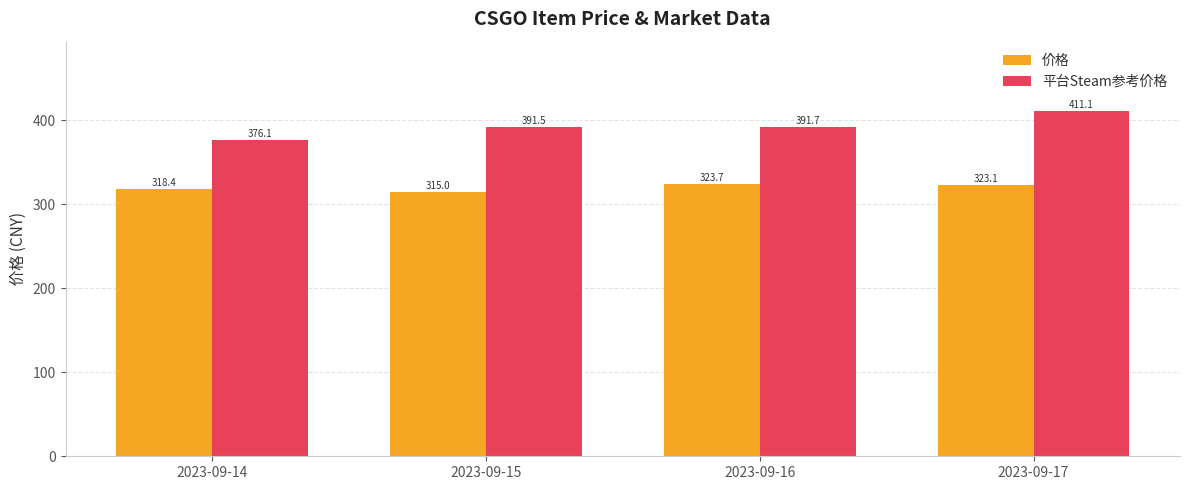

Does the chart contain any negative values?

No